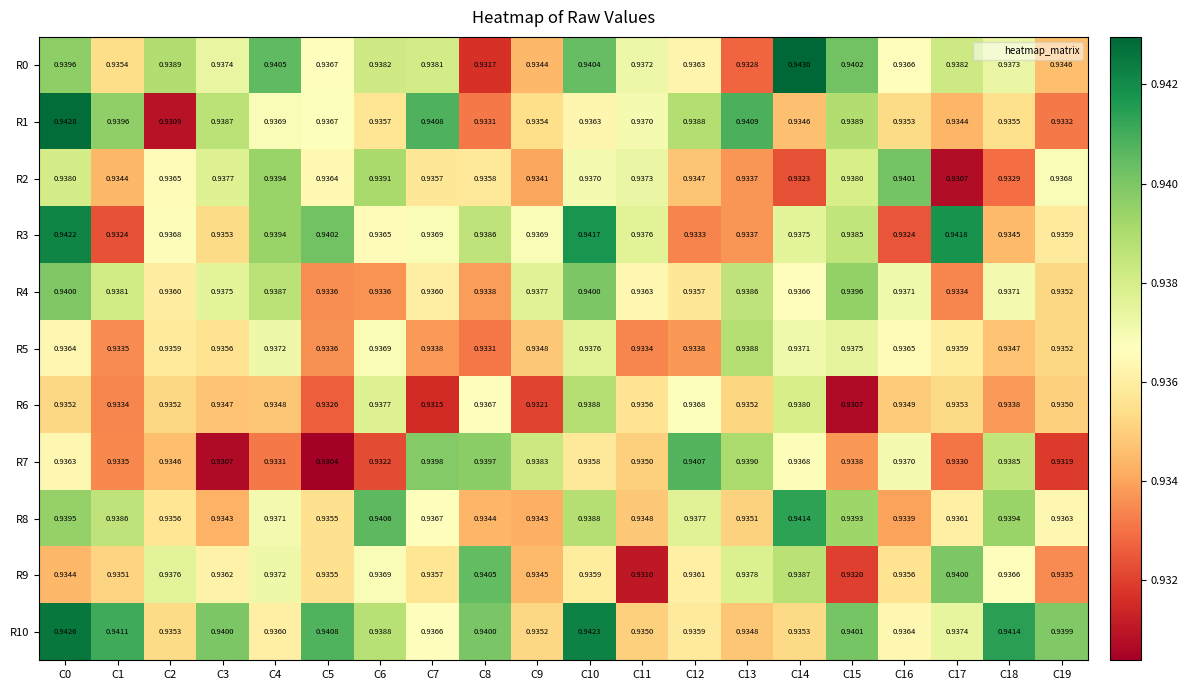

Is the value of R7 at C0 greater than the value of R0 at C10?

No